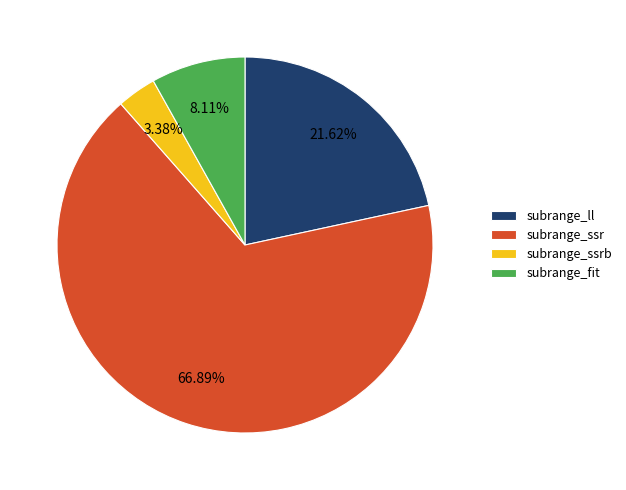

True or false: subrange_fit accounts for 22% of the total.

False